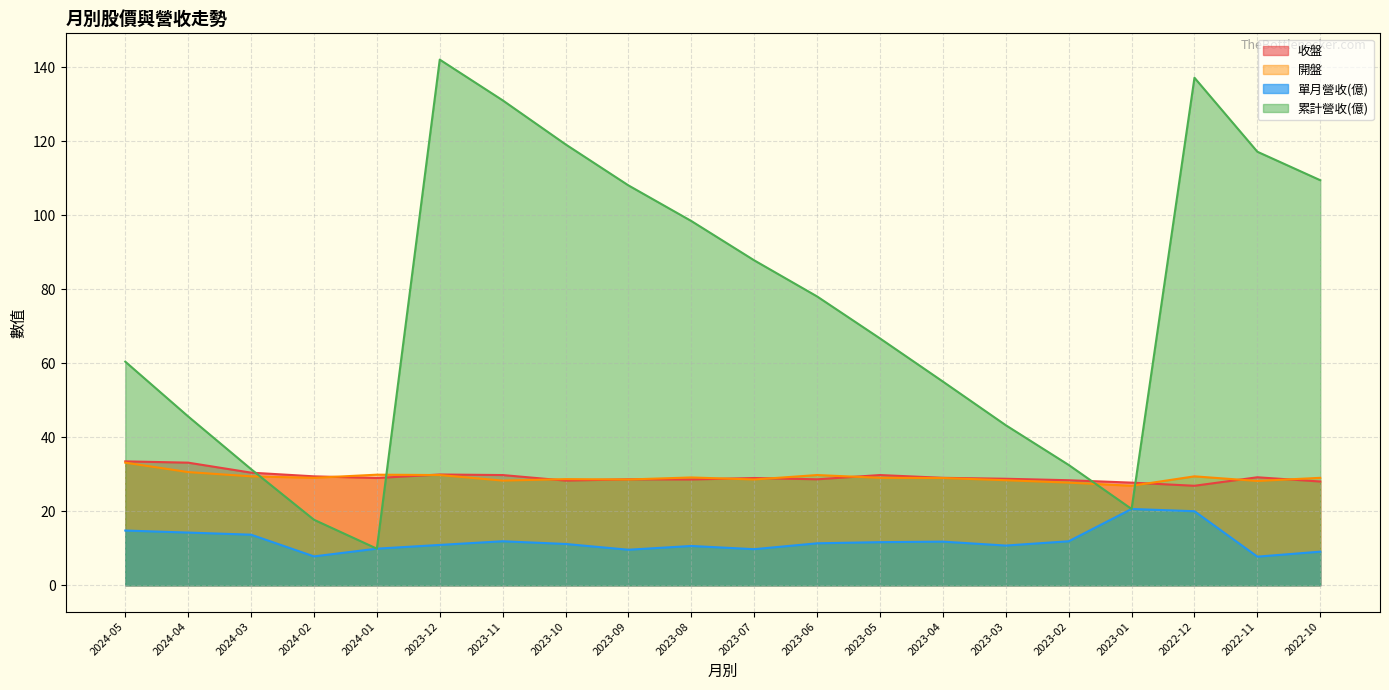

Reading left to right, what are all the values shown in this chart?

收盤: 33.5	33.1	30.4	29.4	29.0	29.9	29.8	28.3	28.6	28.6	29.0	28.6	29.8	29.1	28.8	28.4	27.8	26.9	29.2	28.1
開盤: 33.1	30.6	29.4	29.1	29.9	29.8	28.3	28.7	28.6	29.1	28.6	29.8	29.1	29.0	28.4	27.8	26.9	29.4	28.2	29.1
單月營收(億): 14.8	14.2	13.7	7.8	9.9	10.9	11.9	11.2	9.6	10.6	9.8	11.3	11.7	11.8	10.7	11.9	20.6	20.0	7.7	9.1
累計營收(億): 60.5	45.6	31.4	17.7	9.9	142.1	131.1	119.2	108.1	98.5	87.8	78.1	66.7	55.1	43.3	32.5	20.6	137.2	117.2	109.5